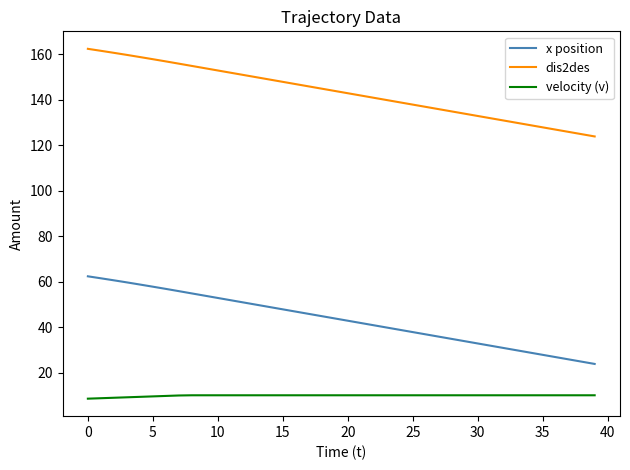

What is the maximum value shown in the chart?

162.3